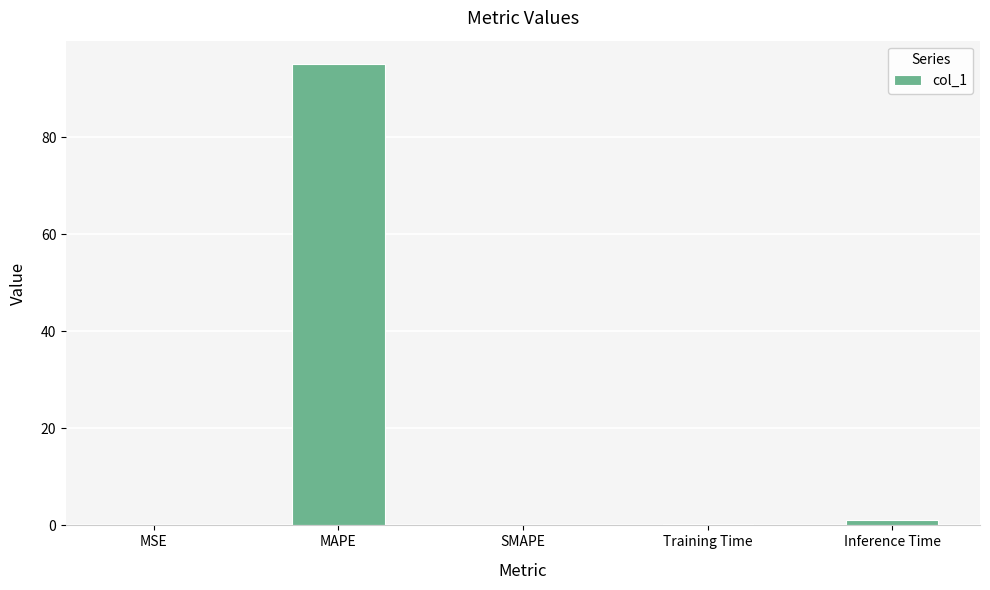

At which label is the value closest to 47?

Inference Time